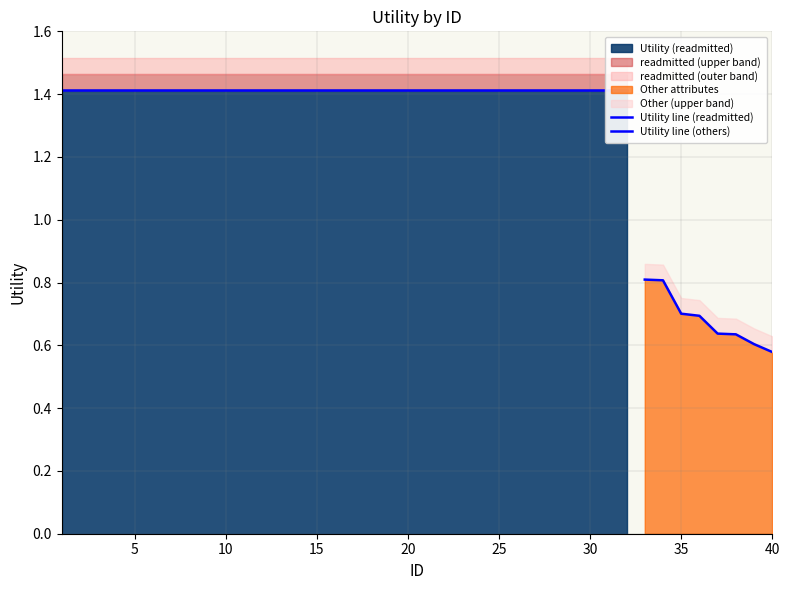

What is the approximate value at 6?

1.4